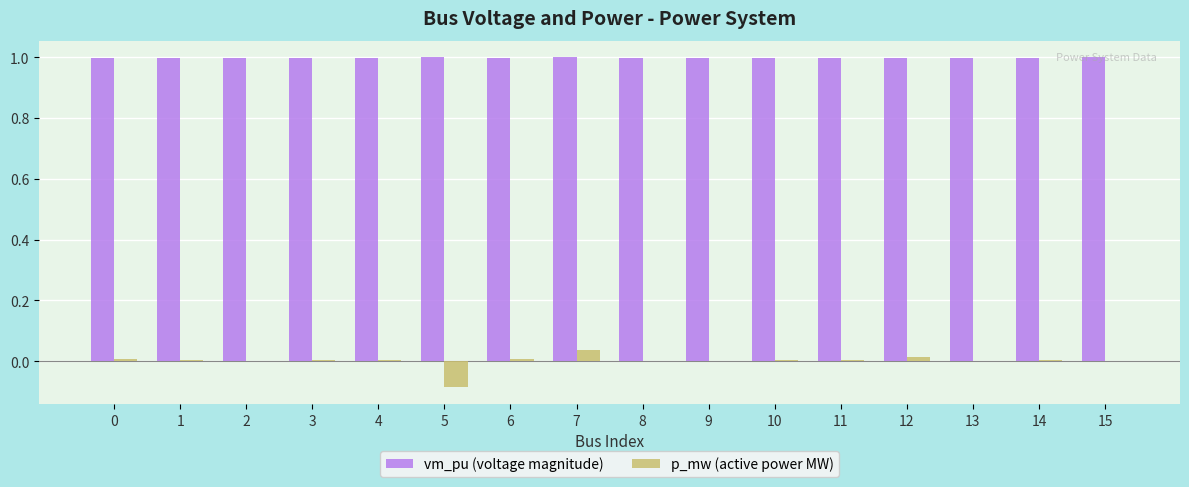

Is the value of p_mw (active power MW) at 3 greater than the value of vm_pu (voltage magnitude) at 9?

No